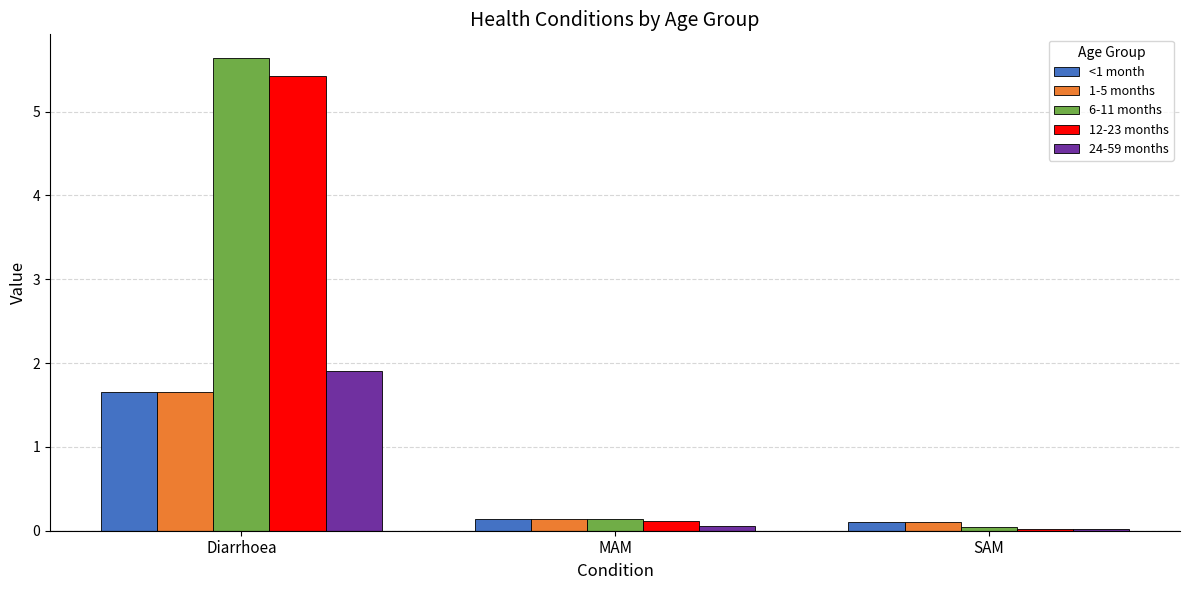

What is the difference between the highest and lowest values at MAM?

0.1